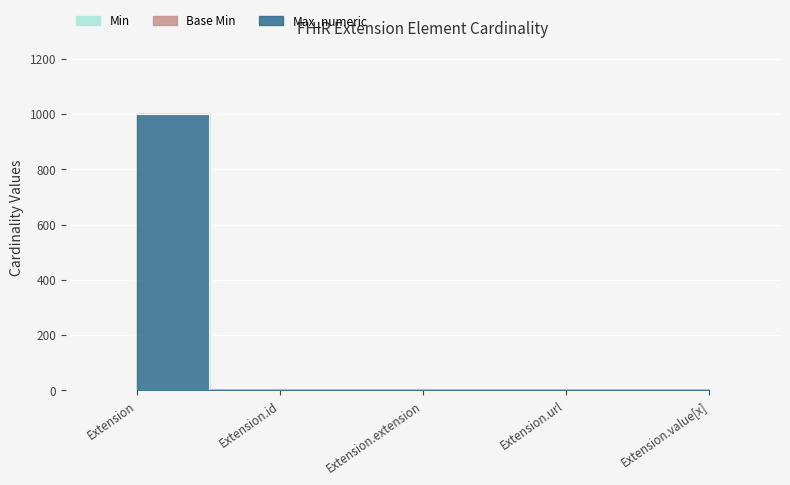

Rank the categories by Base Min value from lowest to highest.

Extension, Extension.id, Extension.extension, Extension.value[x], Extension.url